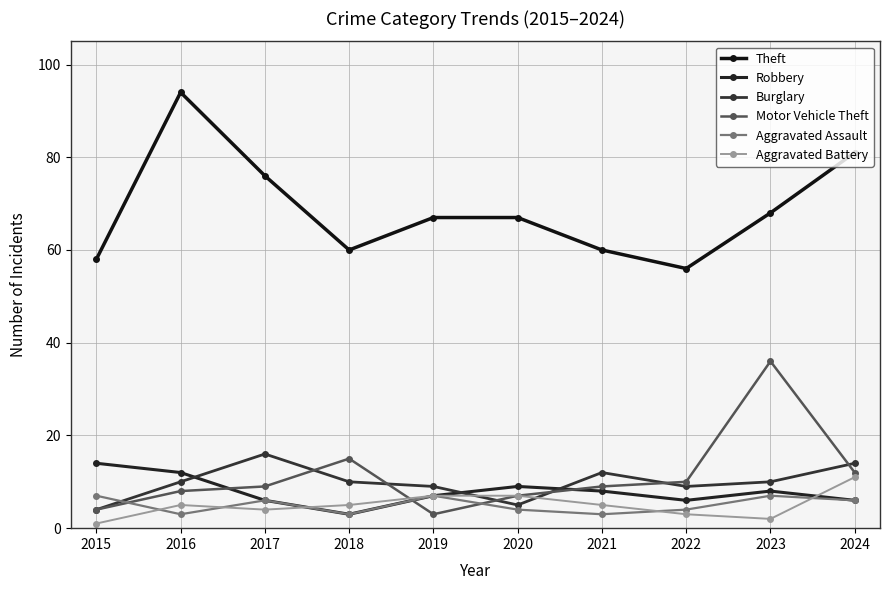

How many categories are shown in the chart?

10